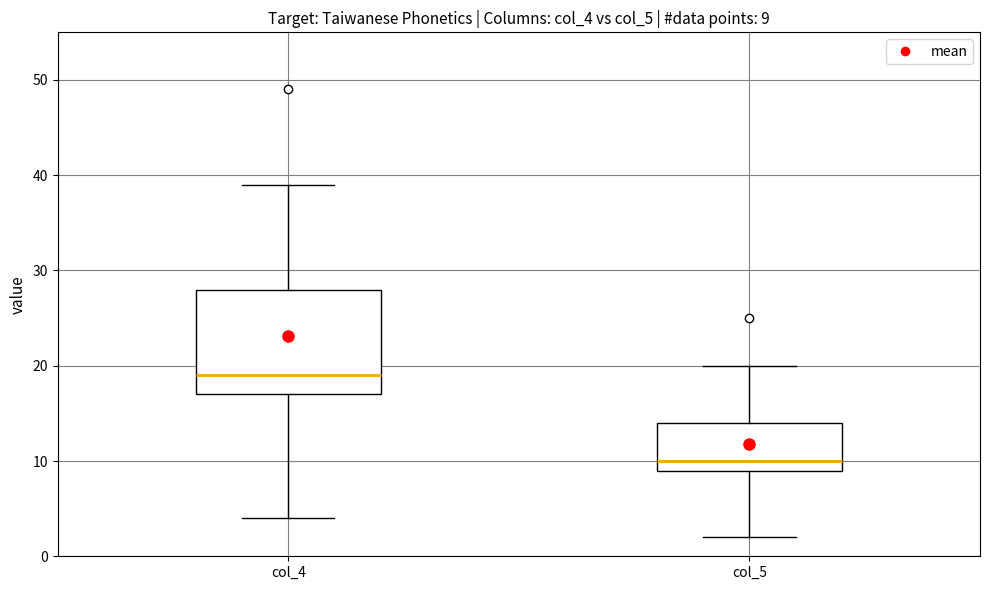

Which box has the highest median line?

col_4